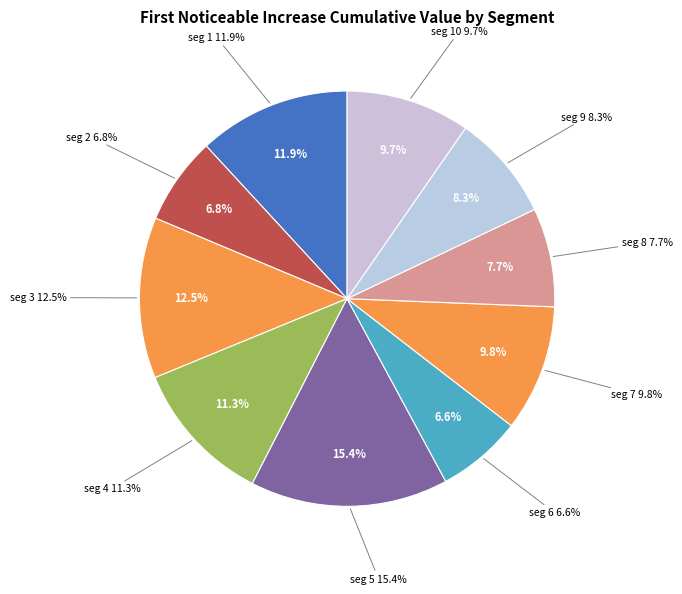

What is the largest slice in the pie chart?

signal segment 5